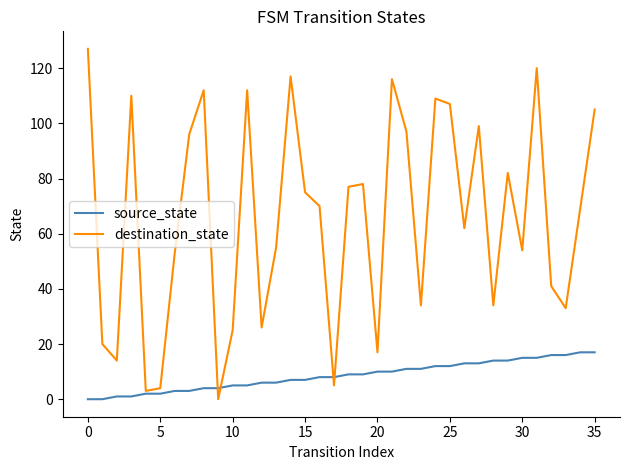

True or false: destination_state has more than 2 points higher than both neighbors.

True